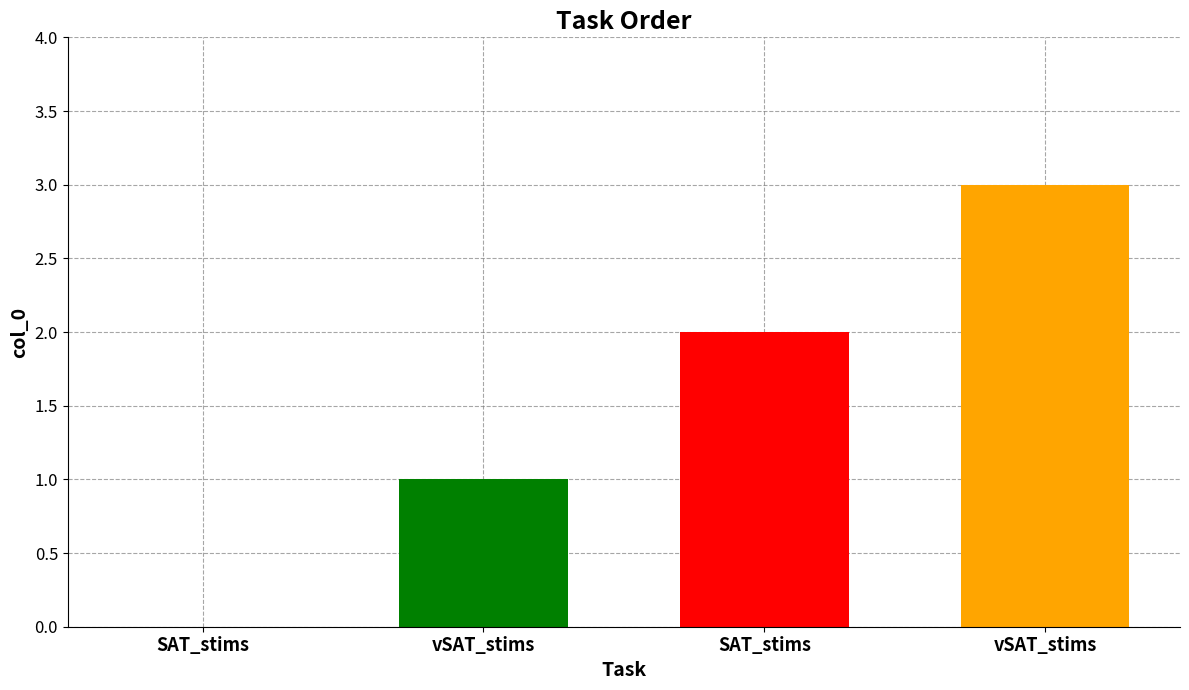

How many values are below 2?

2